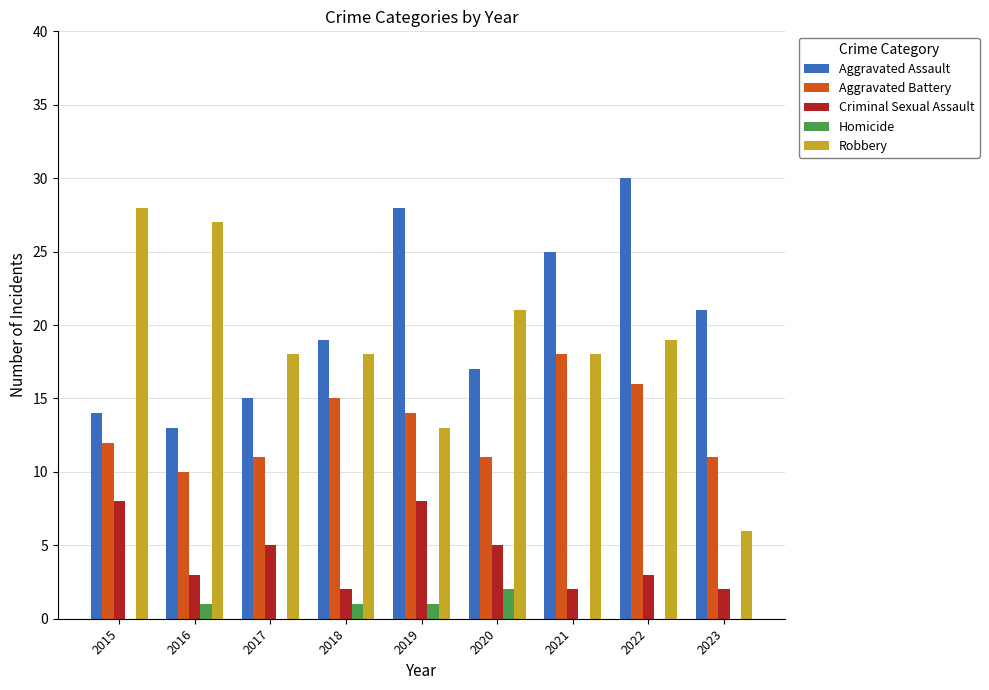

What is the average value of the Robbery series?

19